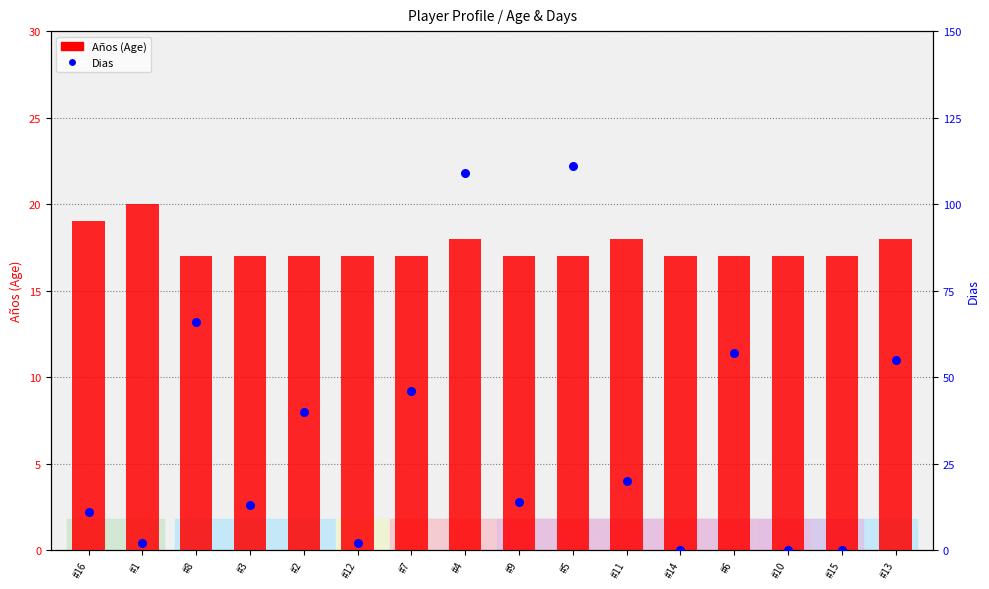

Which series contains the highest Y value?

Dias